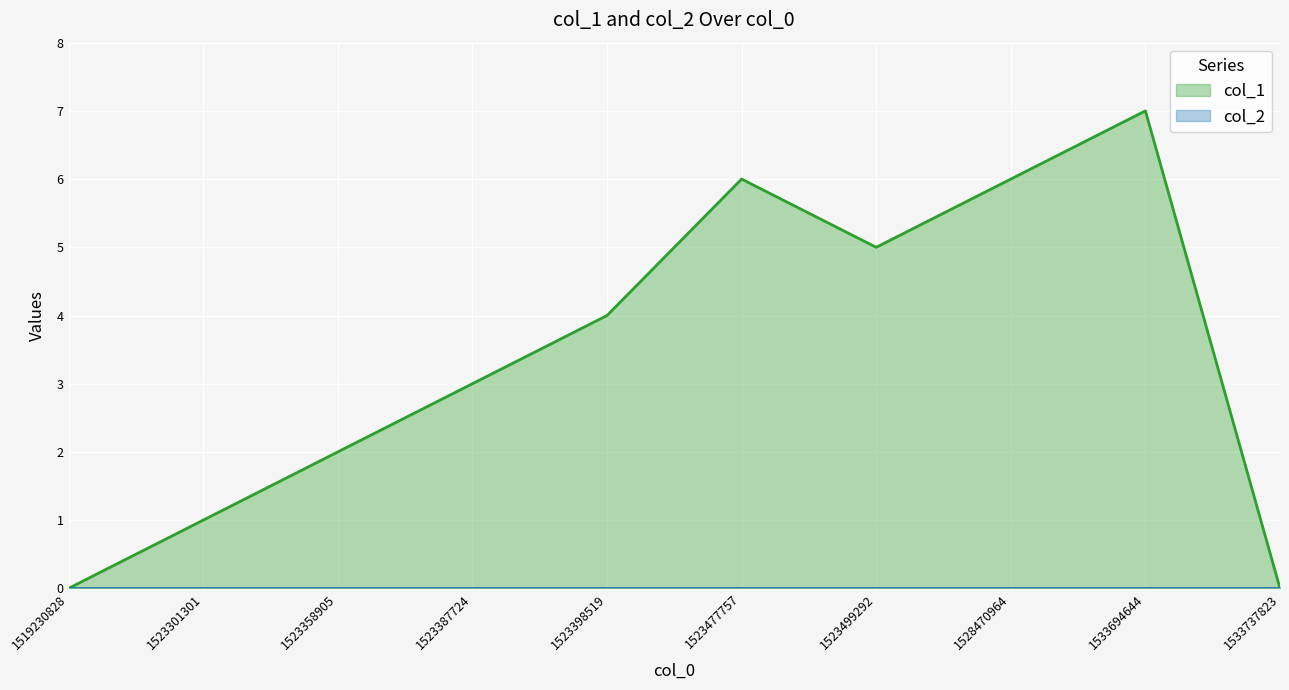

Reading left to right, transcribe all the data shown in this chart.

1519230828=0	1523301301=1	1523358905=2	1523387724=3	1523398519=4	1523477757=6	1523499292=5	1528470964=6	1533694644=7	1533737823=0